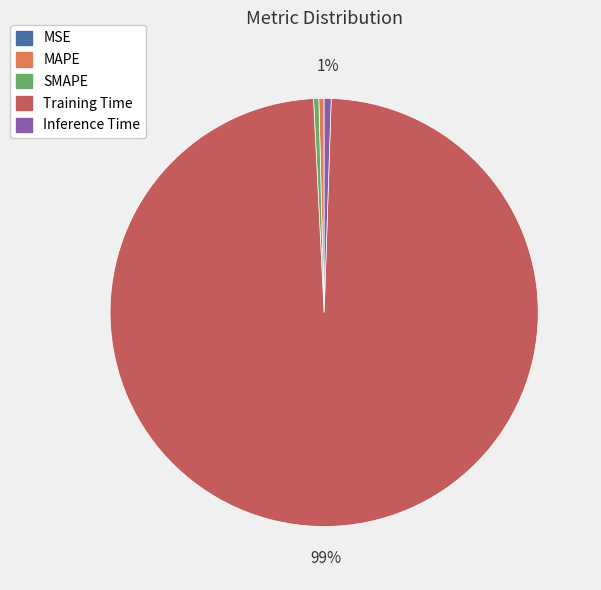

Do Training Time and Inference Time together represent more than half of the pie?

Yes